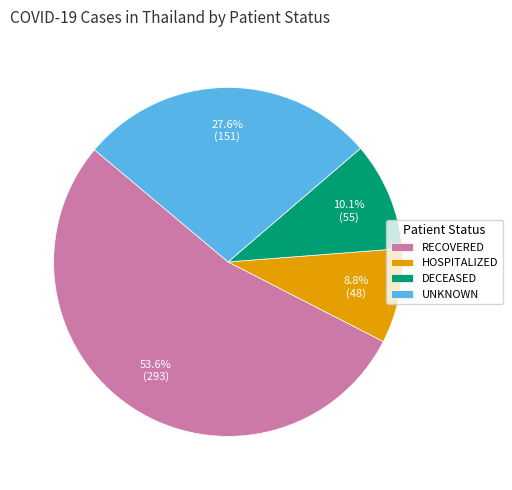

What is the smallest slice in the pie chart?

HOSPITALIZED